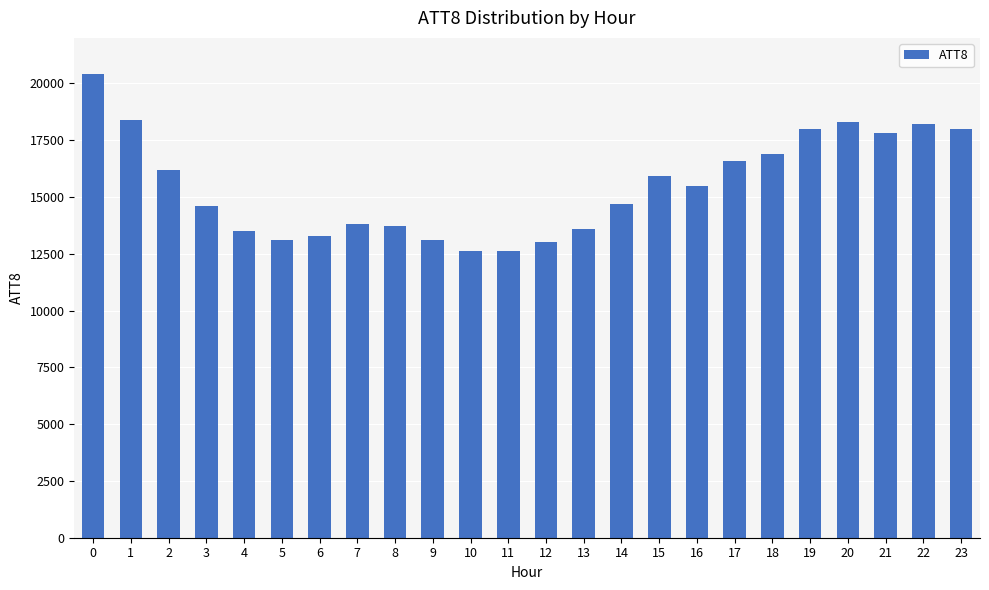

What is the difference between the maximum and minimum values?

7800